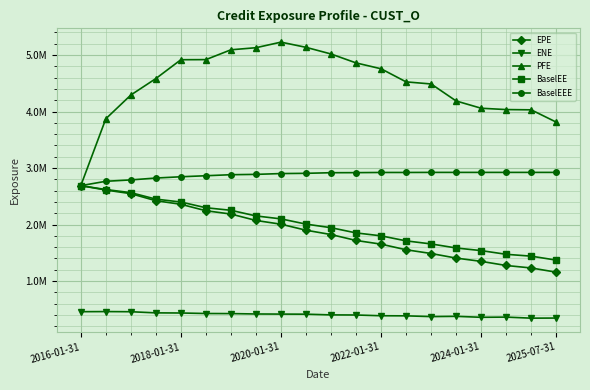

Is this an area chart (filled region under the line)?

No